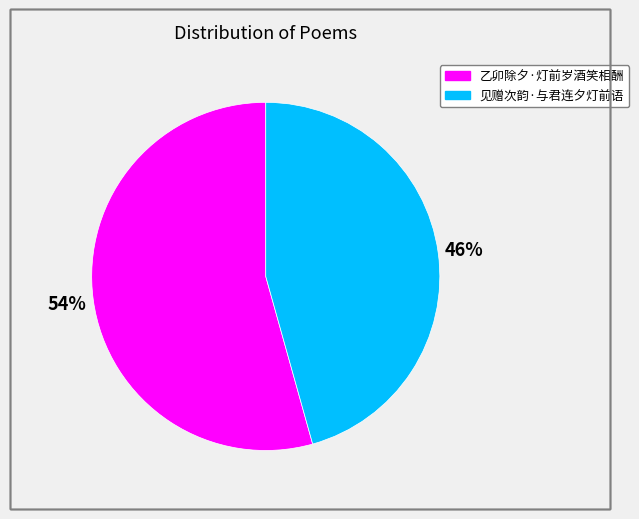

Between 见赠次韵·与君连夕灯前语 and 乙卯除夕·灯前岁酒笑相酬, which is larger?

乙卯除夕·灯前岁酒笑相酬